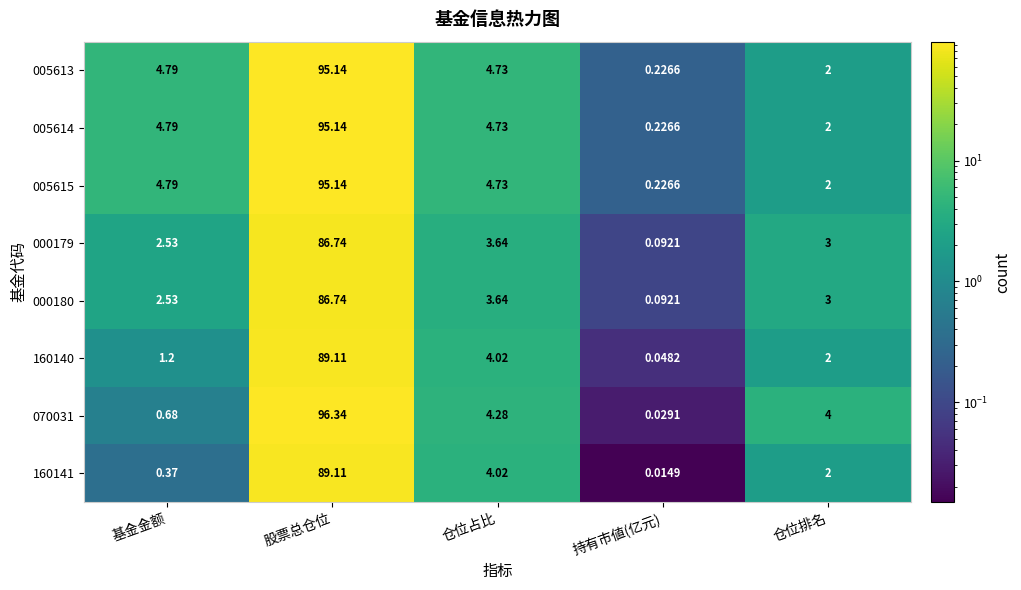

Which series has the largest range (max minus min)?

070031